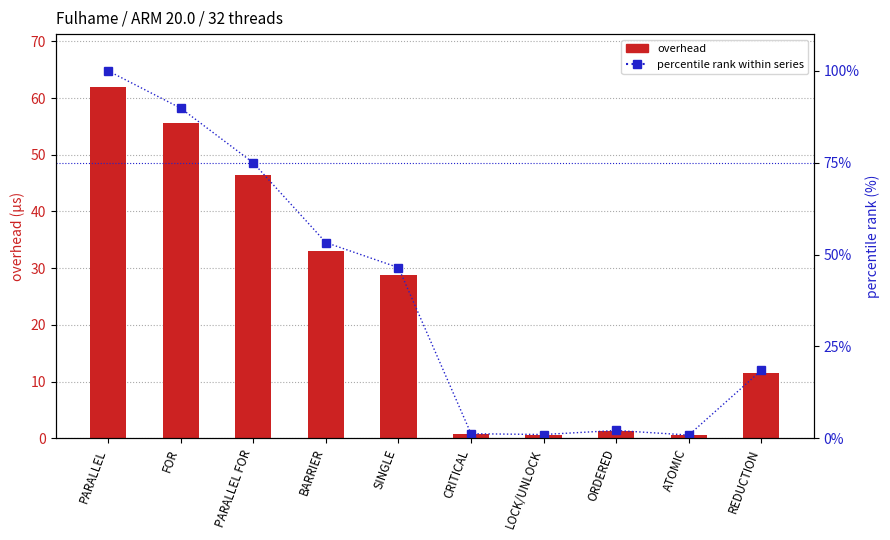

What are all the series names shown in the legend?

overhead, percentile rank within series